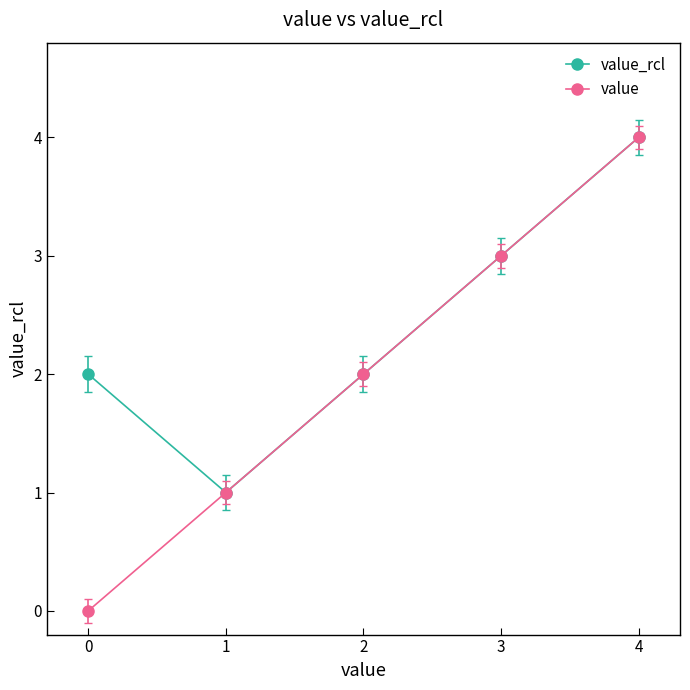

At which category does the chart reach its peak across all series?

4